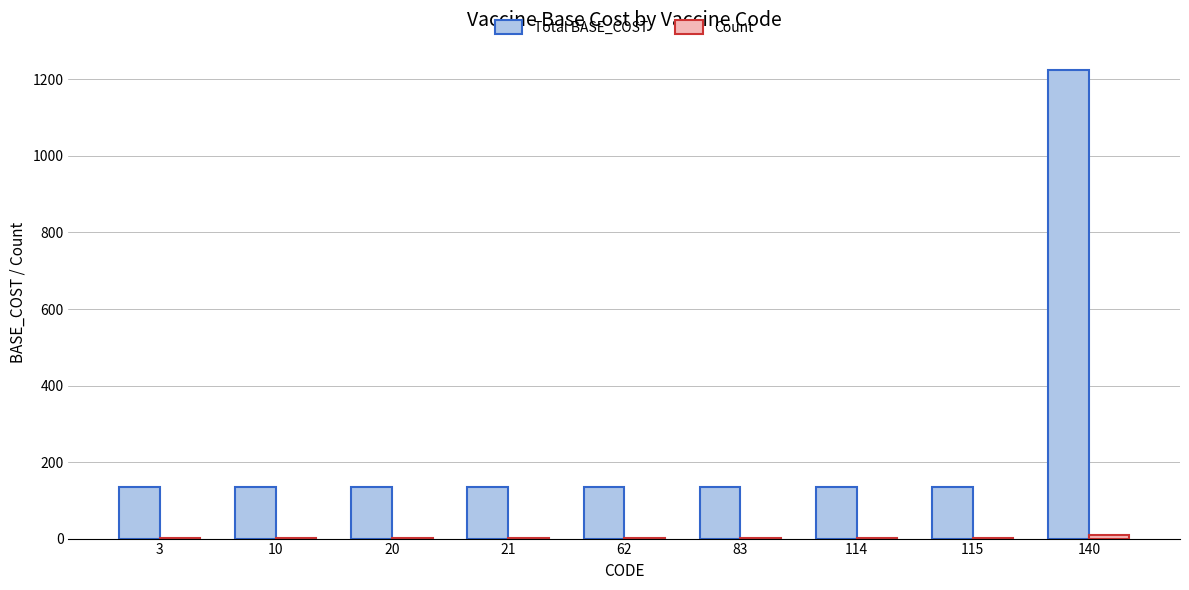

Which series has the largest total across all categories?

Total BASE_COST